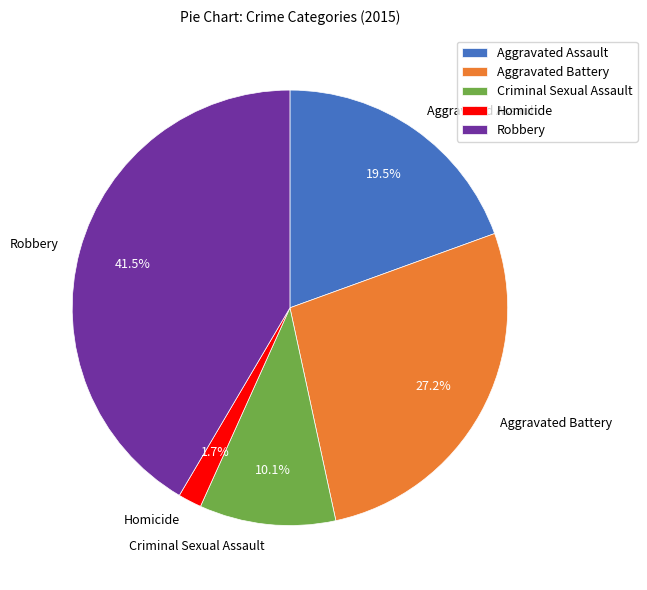

Combined, do Homicide and Robbery account for over 50%?

No